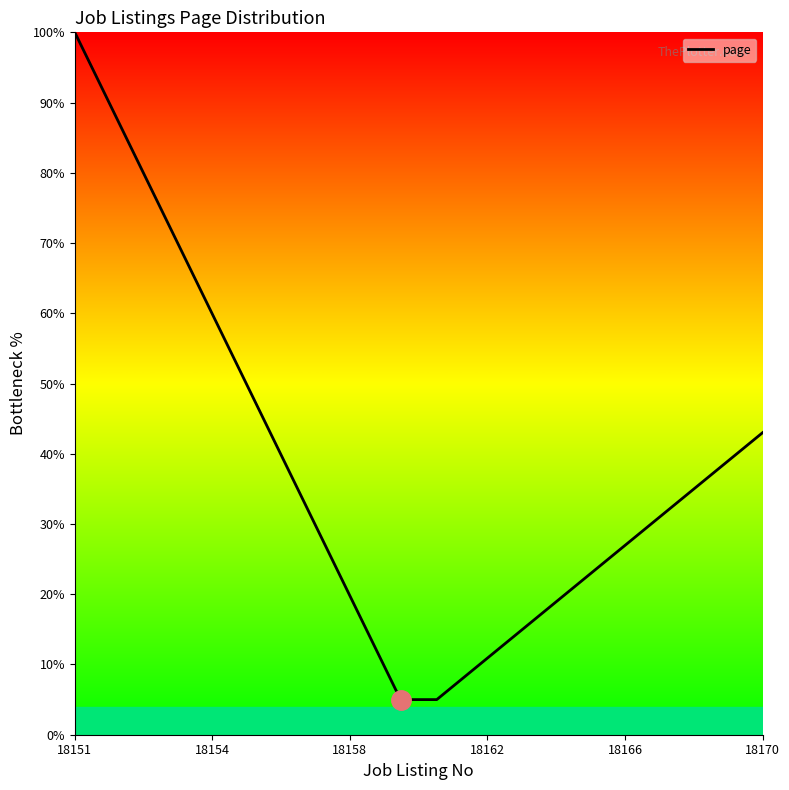

What is the greatest value displayed?

100.0